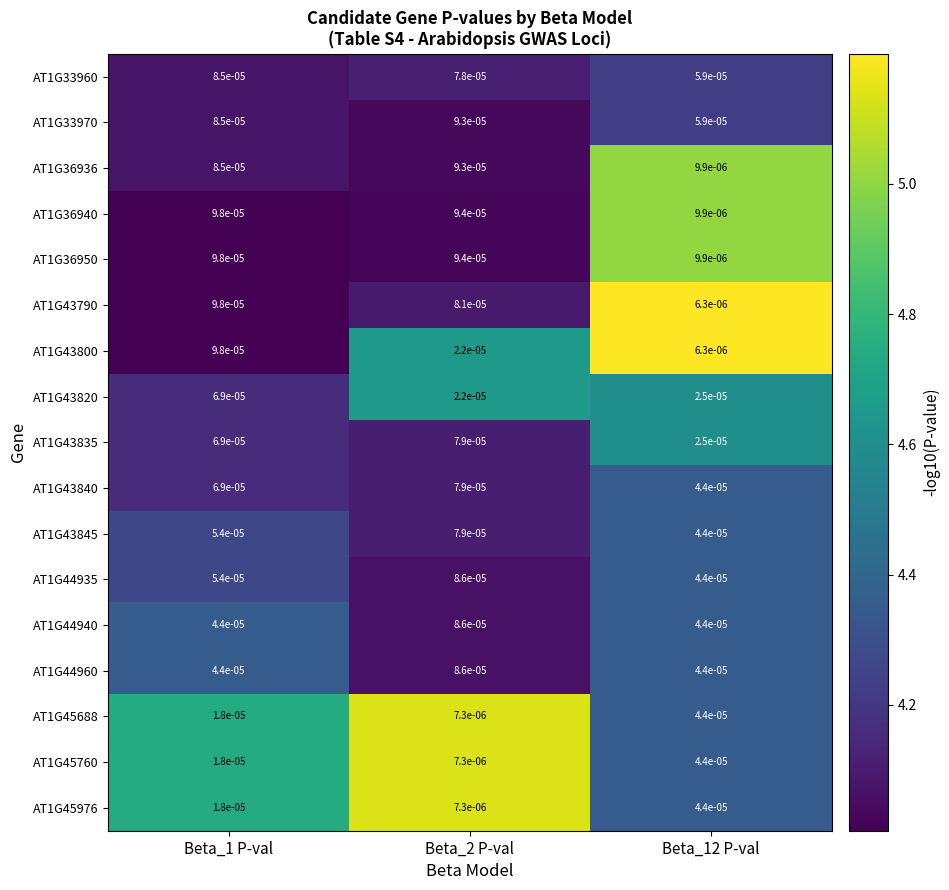

Is the value of AT1G44935 at Beta_2 P-val greater than the value of AT1G45760 at Beta_2 P-val?

Yes